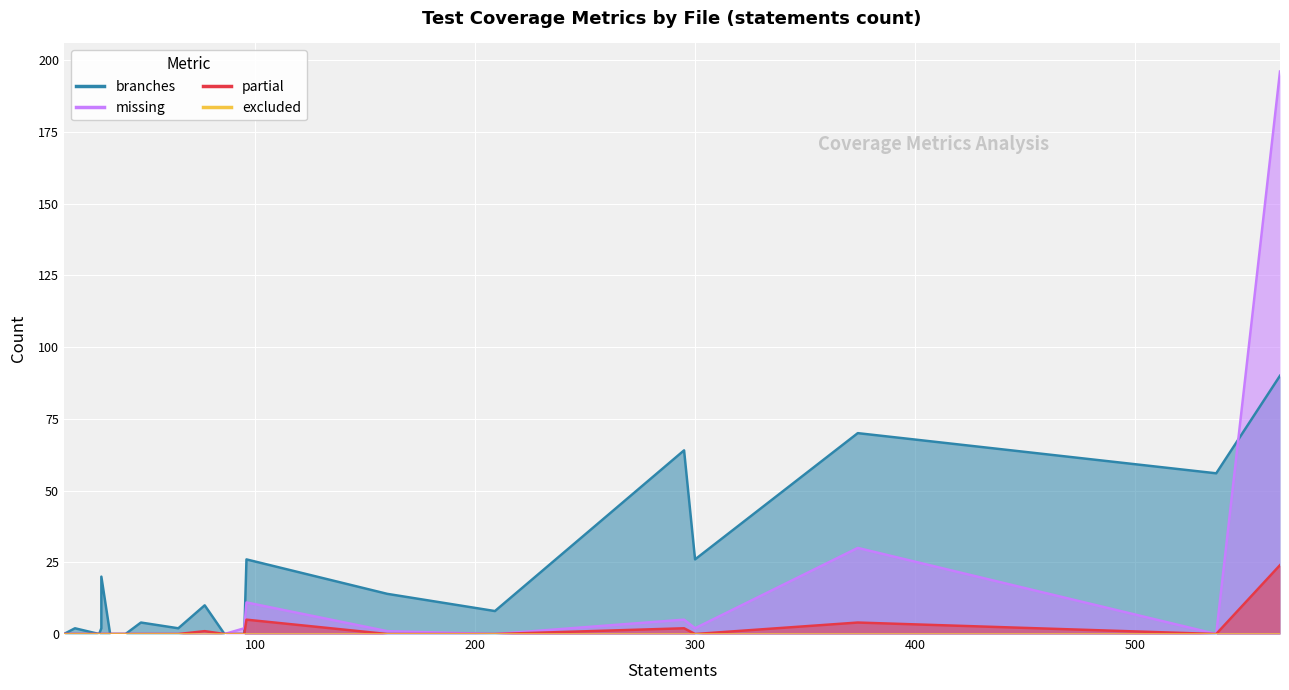

True or false: missing and excluded cross at least once.

False